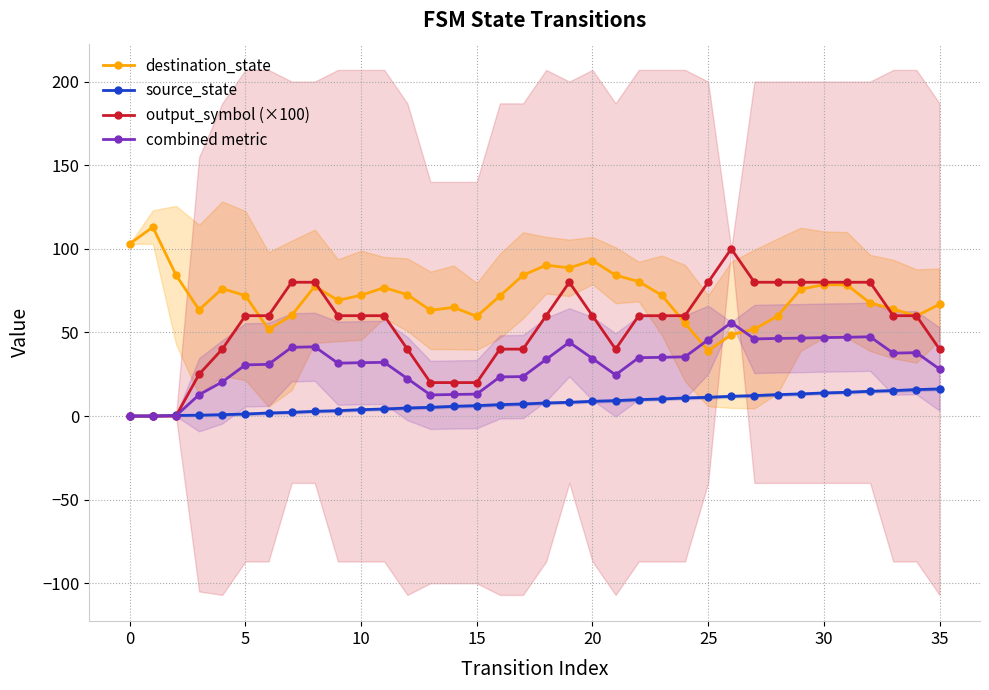

True or false: combined metric has more than 0 points higher than both neighbors.

True